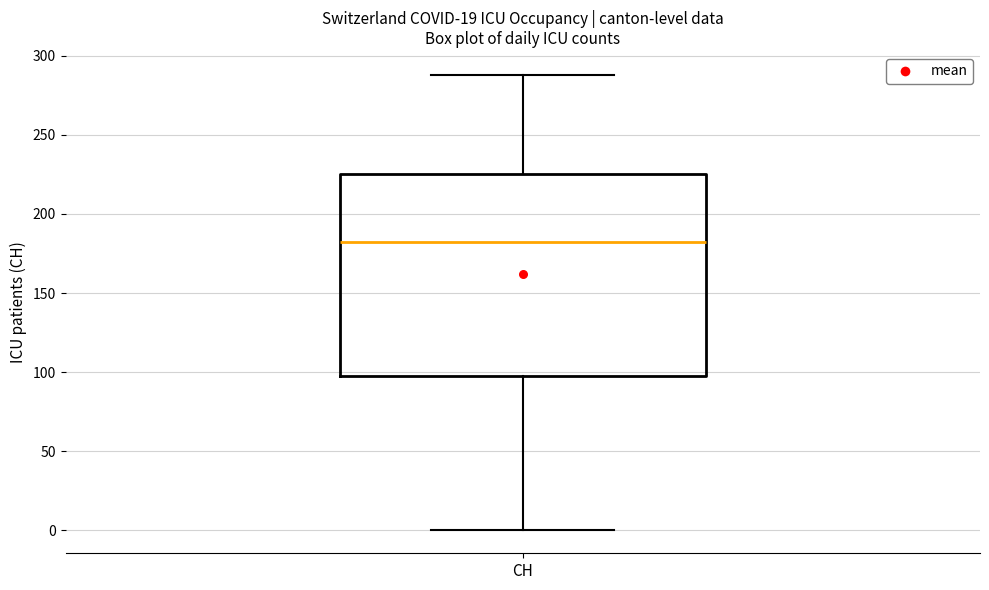

Transcribe this box plot: give where the median line is, the range the box spans, and where the two whiskers end, as read against the y-axis. The values are not printed on the chart, so give them approximately, as read against the axis.

median 180, box 100 to 225, whiskers 0 to 290